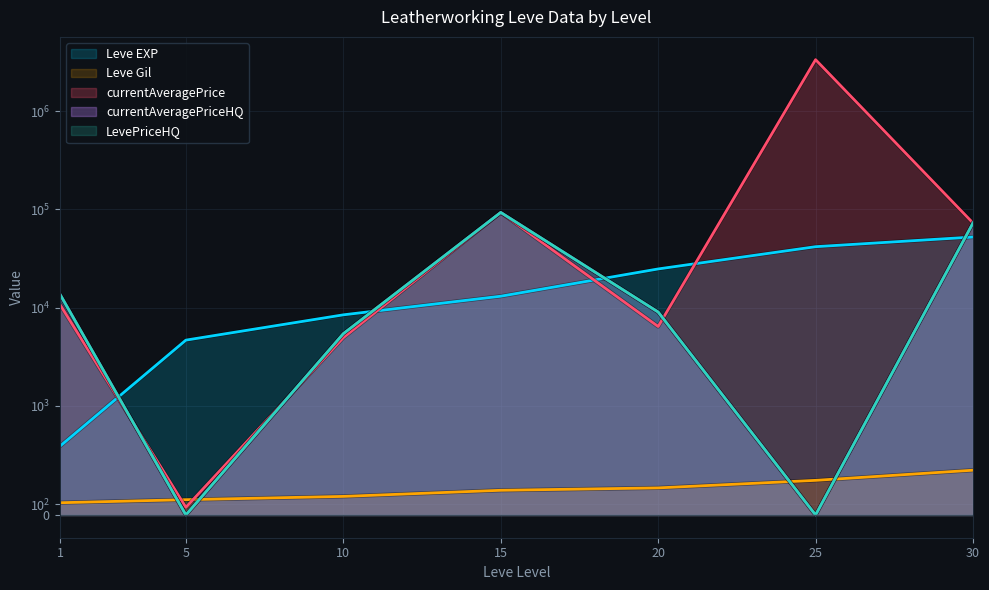

What are all the series names shown in the legend?

Leve EXP, Leve Gil, currentAveragePrice, currentAveragePriceHQ, LevePriceHQ